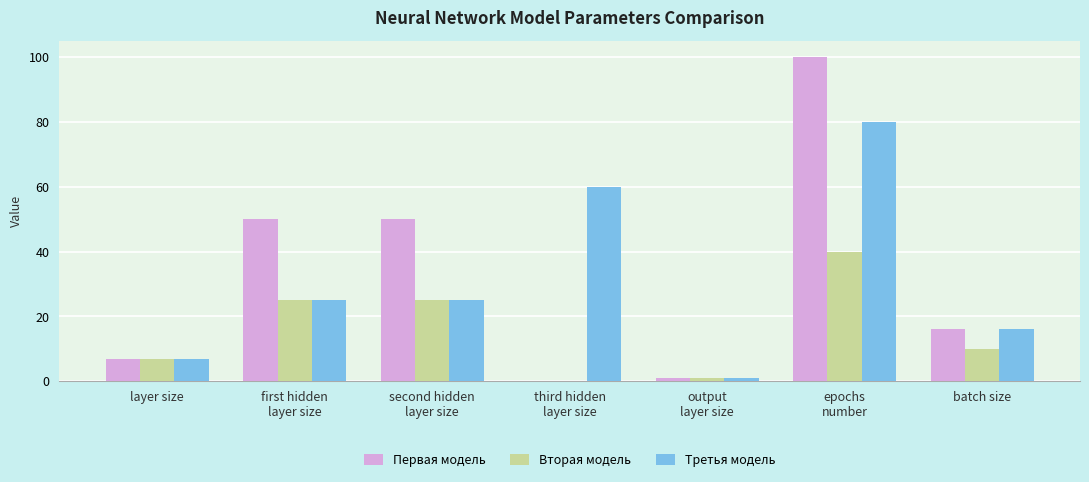

What is the greatest value displayed?

100